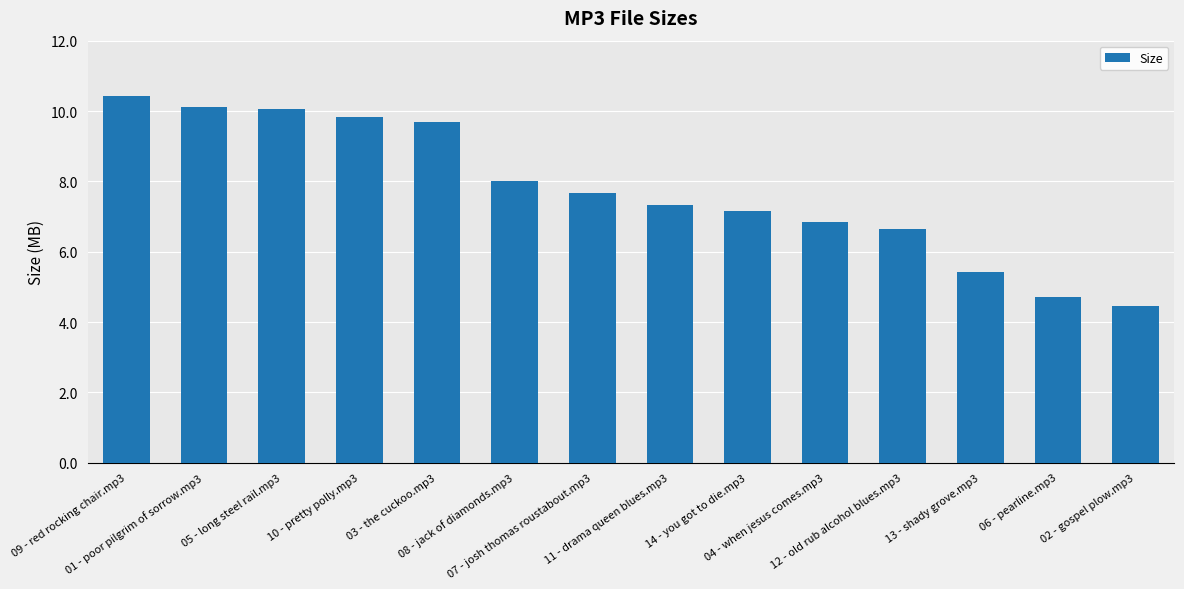

What is the difference between the values at 05 - long steel rail.mp3 and 10 - pretty polly.mp3?

0.2